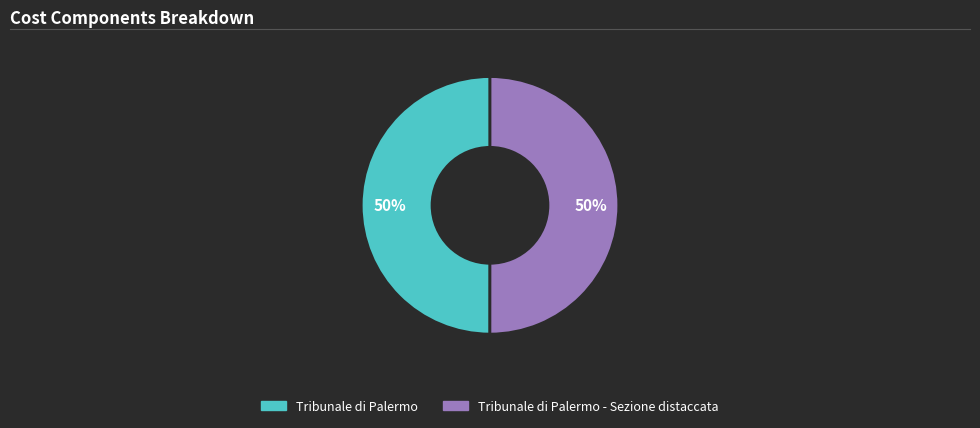

What percentage is the Tribunale di Palermo slice, to the nearest percent?

50%